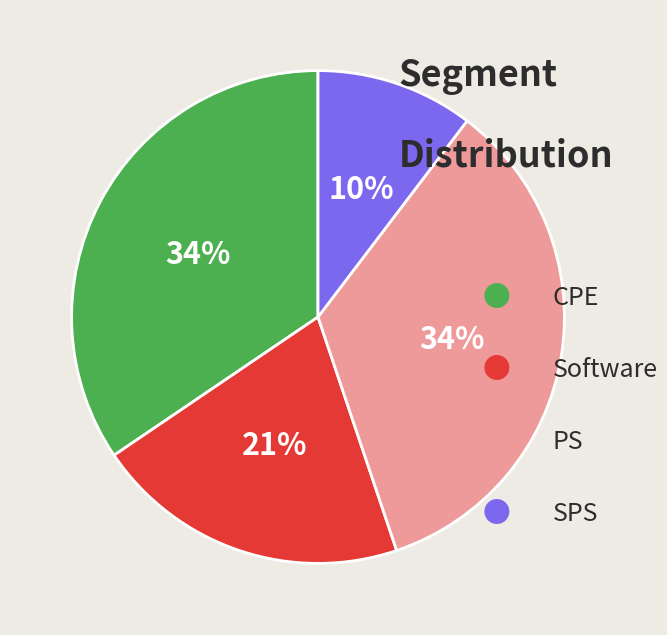

Is there any slice that represents more than half of the pie?

No